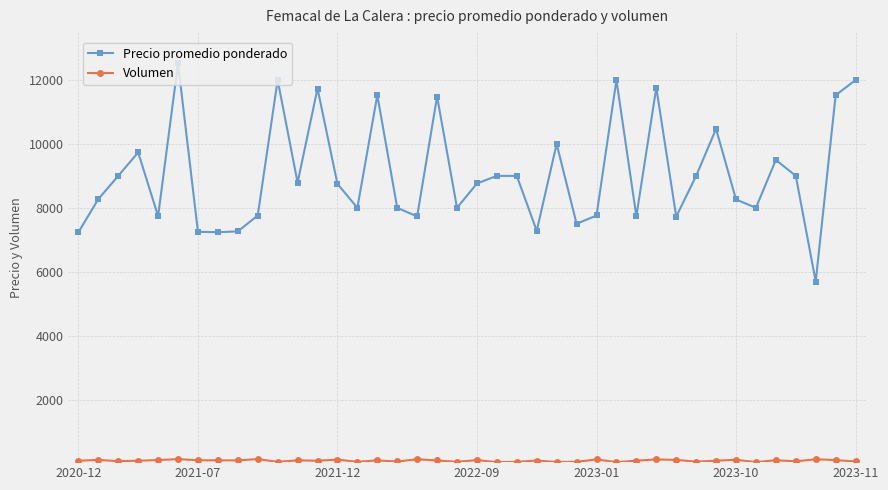

What is the maximum value shown in the chart?

12519